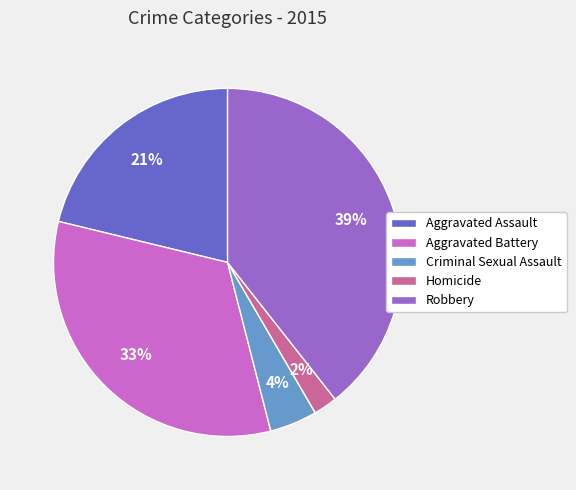

Count the number of slices in the pie.

5